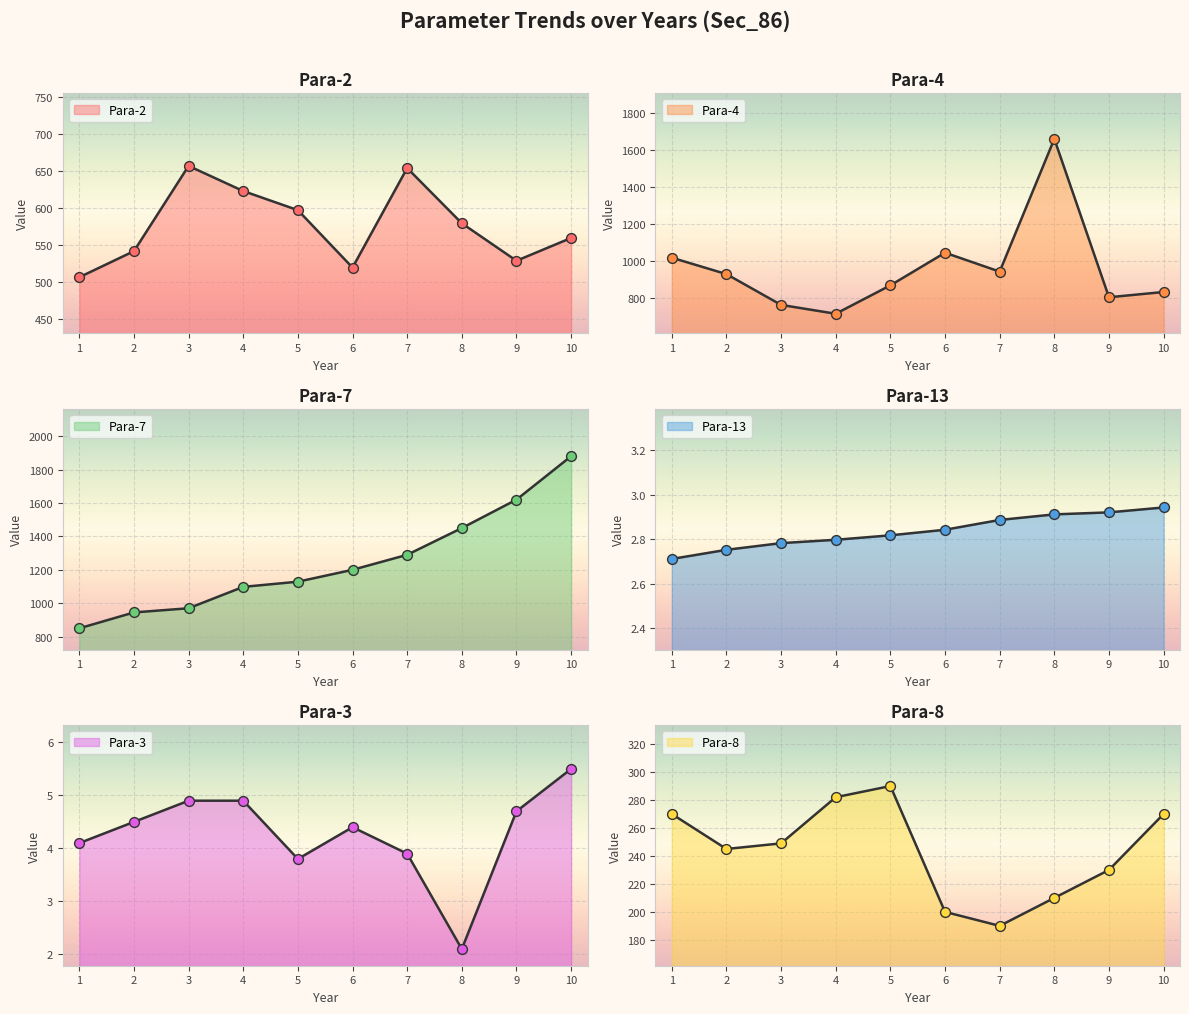

Which series has the largest total across all categories?

Para-7